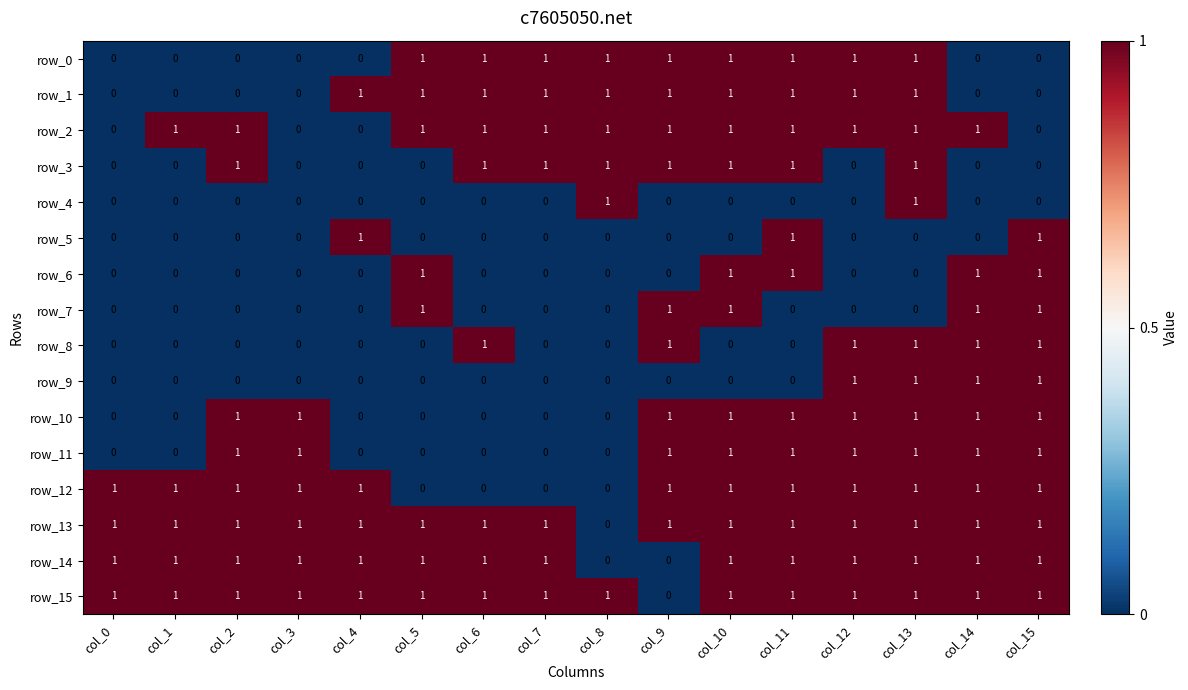

Reading left to right, what are all the values shown in this chart?

row_0: 0	0	0	0	0	1	1	1	1	1	1	1	1	1	0	0
row_1: 0	0	0	0	1	1	1	1	1	1	1	1	1	1	0	0
row_2: 0	1	1	0	0	1	1	1	1	1	1	1	1	1	1	0
row_3: 0	0	1	0	0	0	1	1	1	1	1	1	0	1	0	0
row_4: 0	0	0	0	0	0	0	0	1	0	0	0	0	1	0	0
row_5: 0	0	0	0	1	0	0	0	0	0	0	1	0	0	0	1
row_6: 0	0	0	0	0	1	0	0	0	0	1	1	0	0	1	1
row_7: 0	0	0	0	0	1	0	0	0	1	1	0	0	0	1	1
row_8: 0	0	0	0	0	0	1	0	0	1	0	0	1	1	1	1
row_9: 0	0	0	0	0	0	0	0	0	0	0	0	1	1	1	1
row_10: 0	0	1	1	0	0	0	0	0	1	1	1	1	1	1	1
row_11: 0	0	1	1	0	0	0	0	0	1	1	1	1	1	1	1
row_12: 1	1	1	1	1	0	0	0	0	1	1	1	1	1	1	1
row_13: 1	1	1	1	1	1	1	1	0	1	1	1	1	1	1	1
row_14: 1	1	1	1	1	1	1	1	0	0	1	1	1	1	1	1
row_15: 1	1	1	1	1	1	1	1	1	0	1	1	1	1	1	1